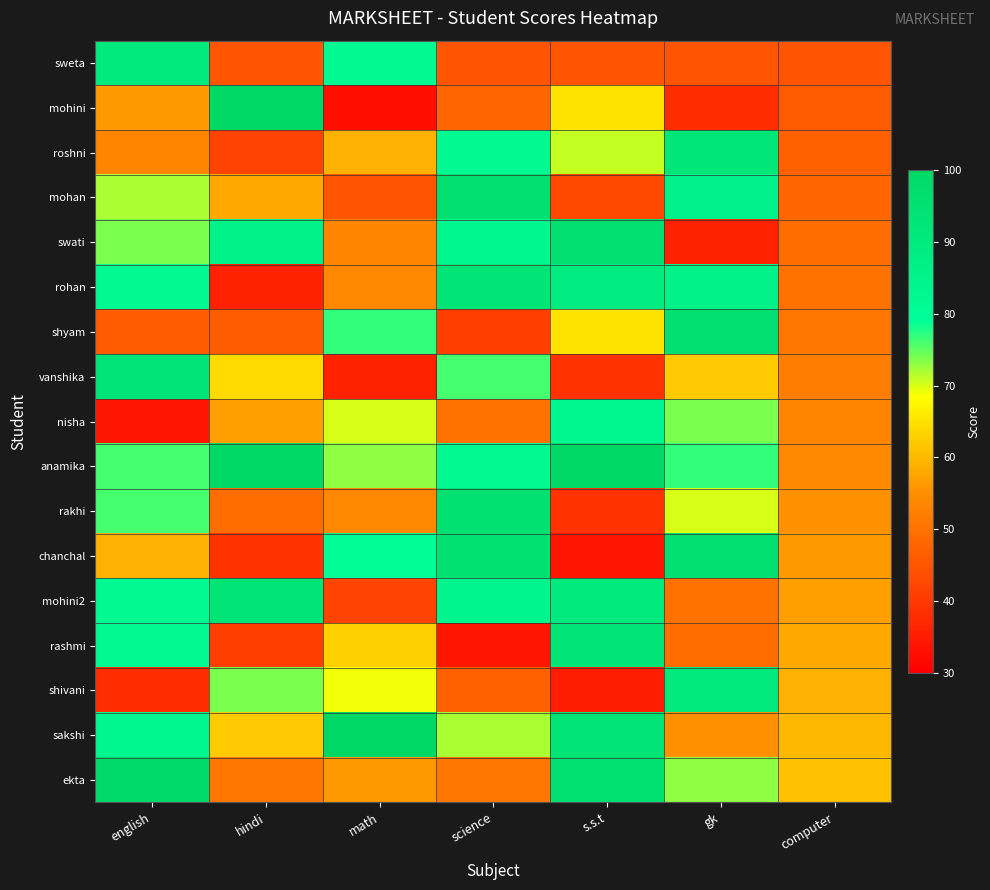

How many distinct data groups are displayed?

17